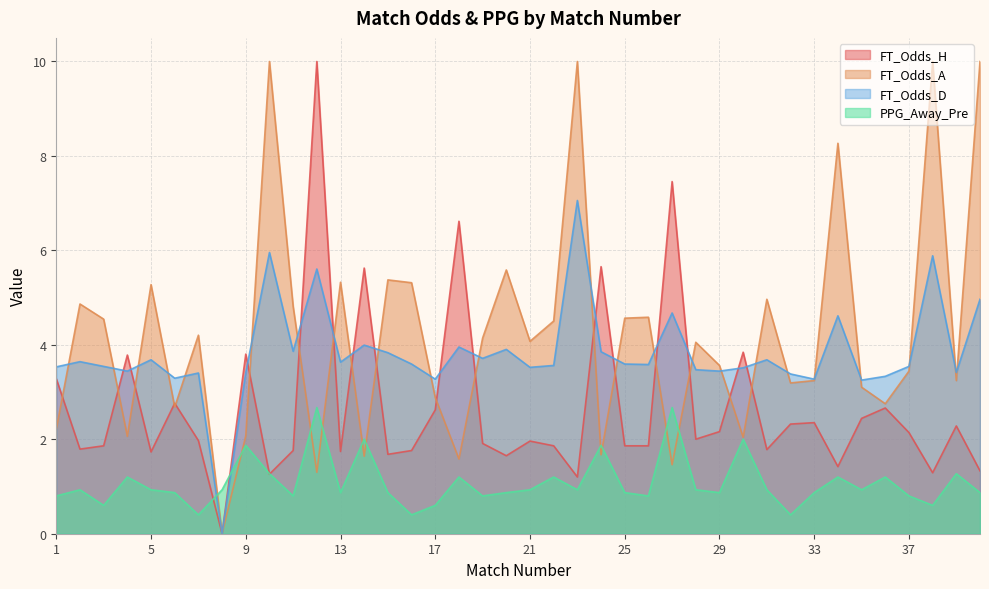

The FT_Odds_A series shows 3.6 at 4. True or false?

False